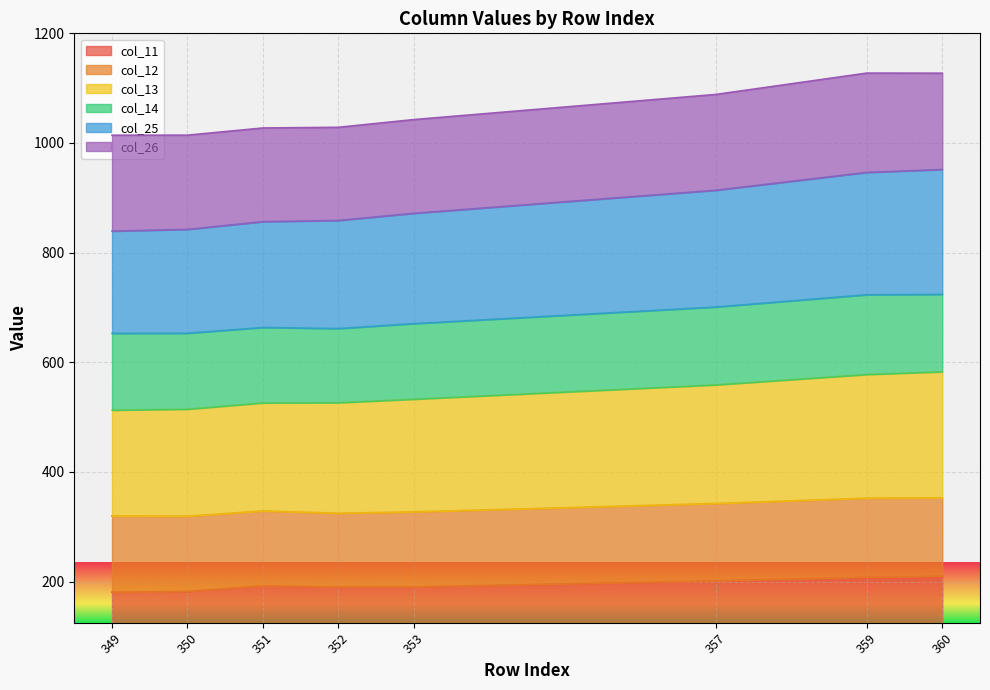

What is the highest value of the col_11 series?

209.8